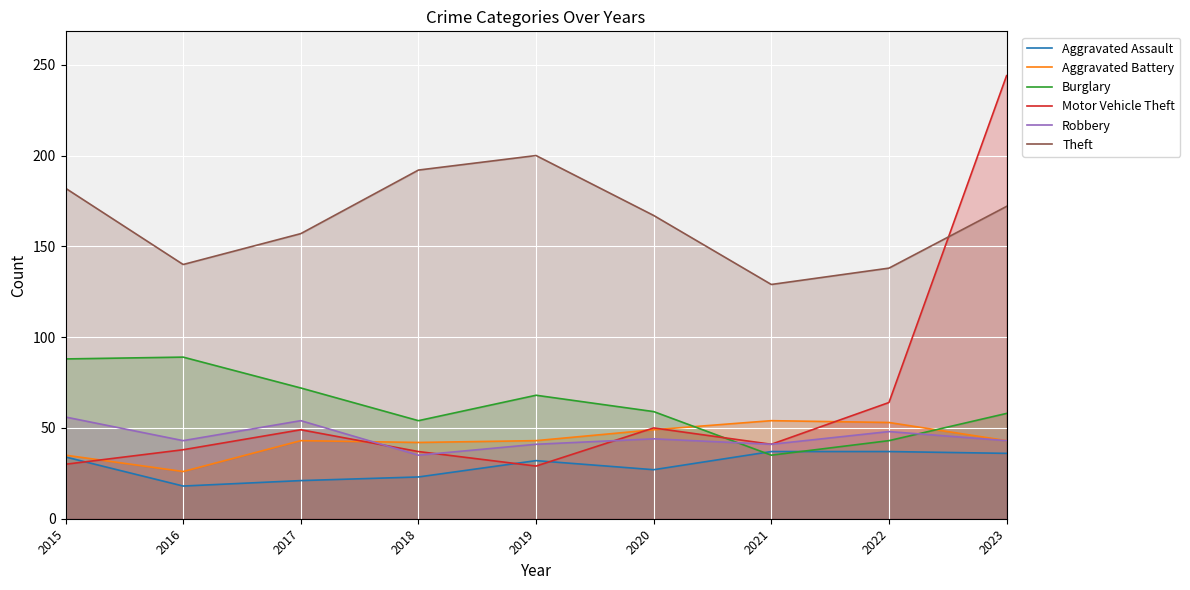

What is the total value across all series at 2015?

425